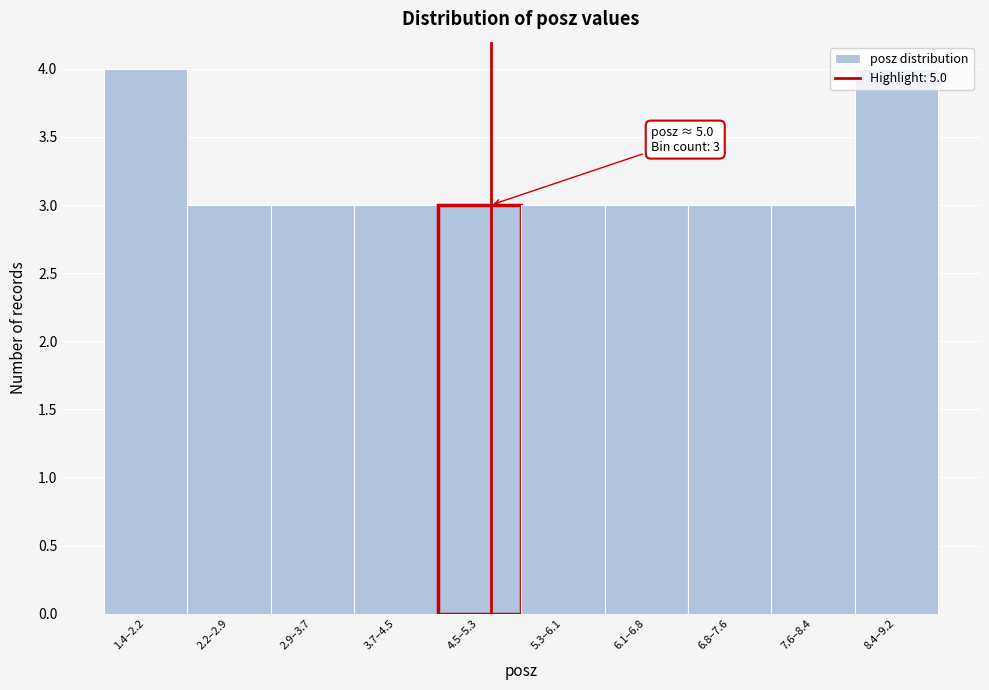

True or false: the data shows 1 at 6.1–6.8.

False